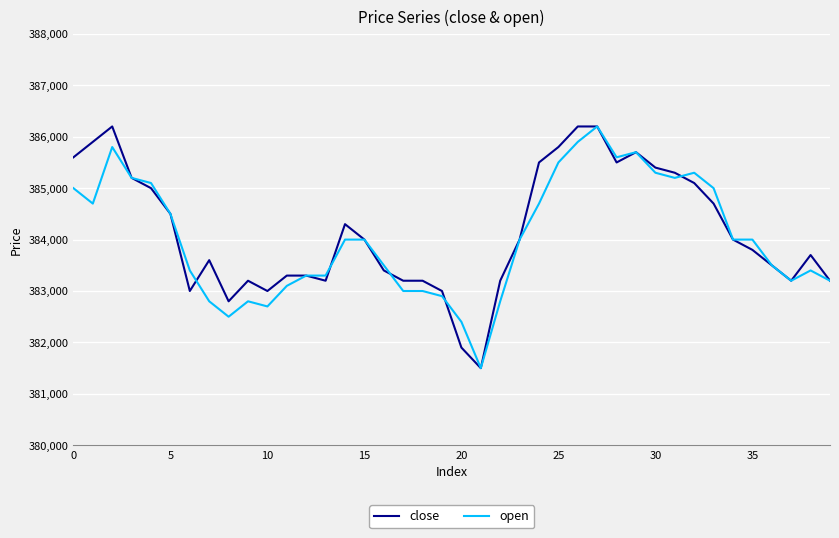

What are all the series names shown in the legend?

close, open